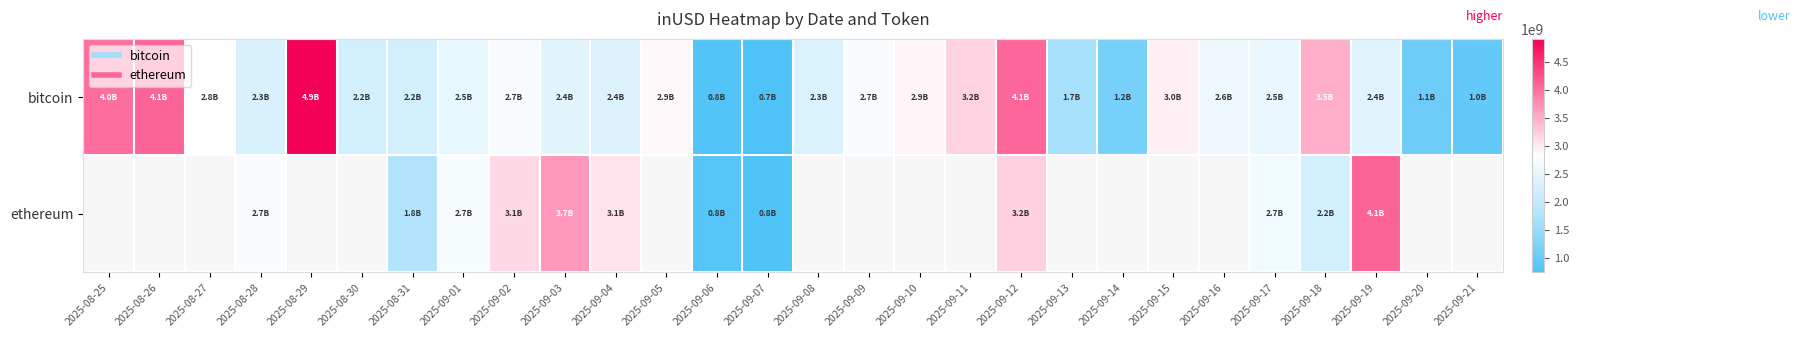

What is the total value across all series at 2025-09-02?

5875109883.7